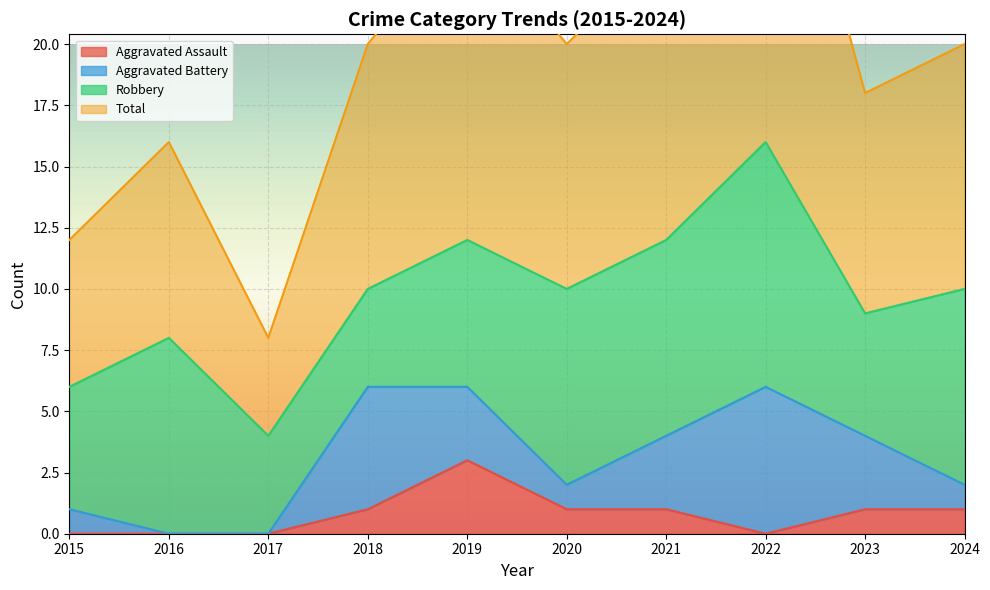

Is the value of Aggravated Assault at 2023 greater than the value of Total at 2019?

No